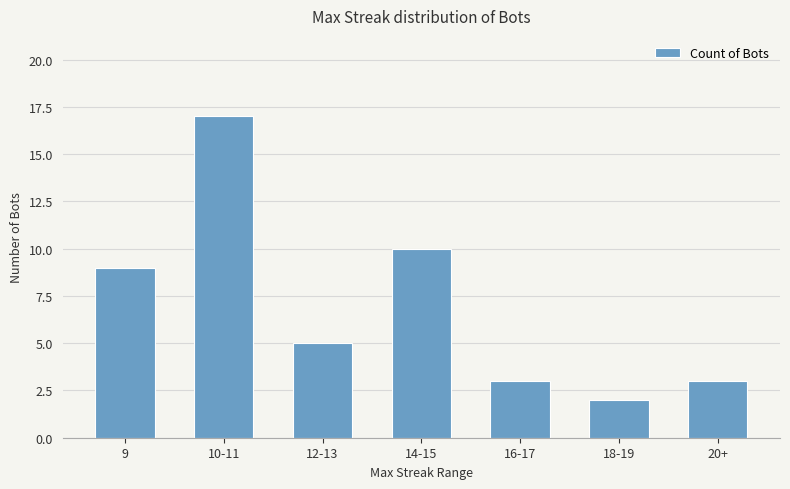

What value does the data have at 18-19?

2